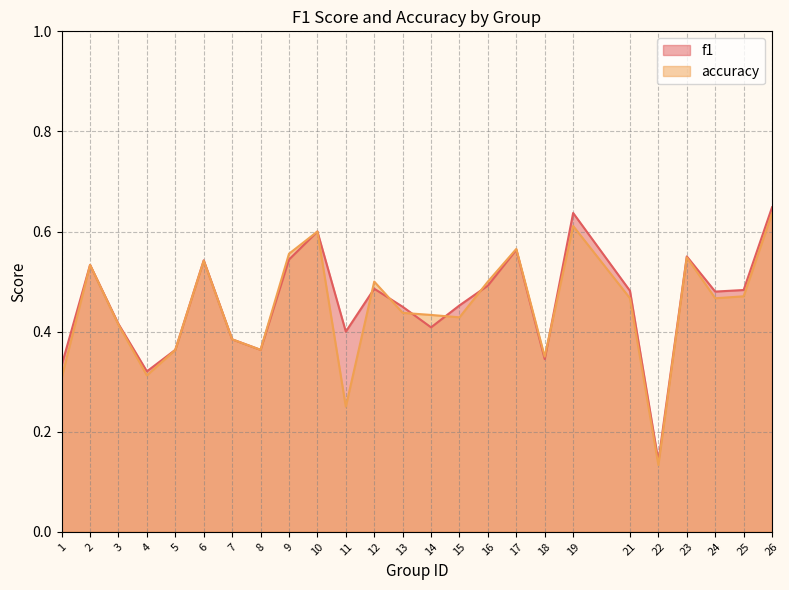

Reading left to right, extract all data points from this chart.

f1: 0.3	0.5	0.4	0.3	0.4	0.5	0.4	0.4	0.5	0.6	0.4	0.5	0.4	0.4	0.5	0.5	0.6	0.3	0.6	0.5	0.1	0.6	0.5	0.5	0.6
accuracy: 0.3	0.5	0.4	0.3	0.4	0.5	0.4	0.4	0.6	0.6	0.2	0.5	0.4	0.4	0.4	0.5	0.6	0.3	0.6	0.5	0.1	0.5	0.5	0.5	0.6